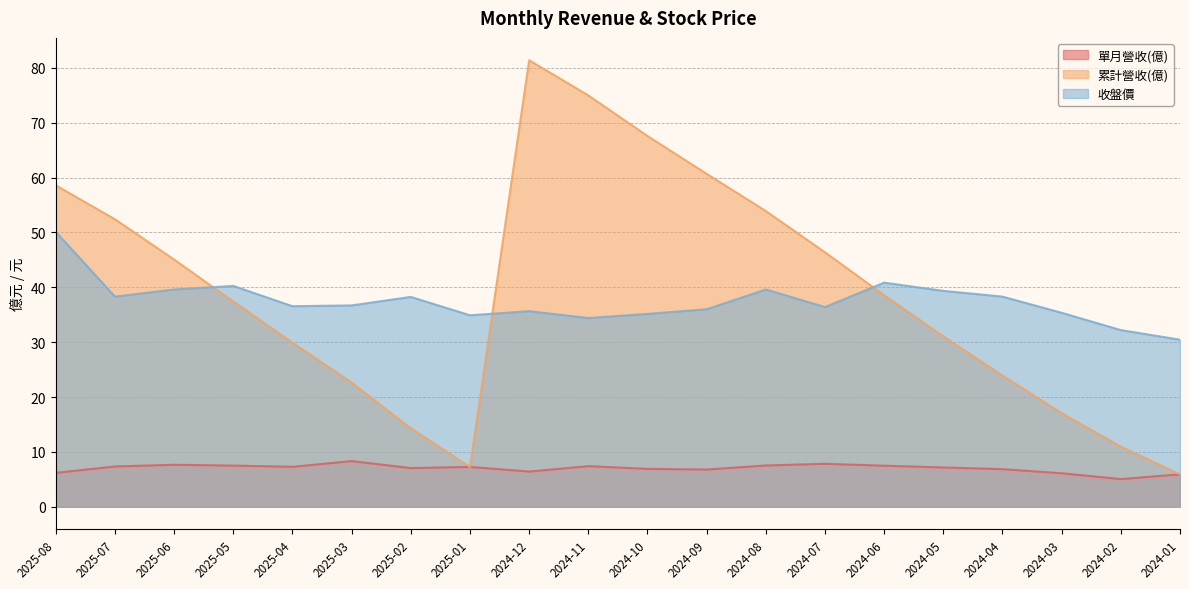

What is the sum of the 累計營收(億) values at 2024-06 and 2024-09?

99.2